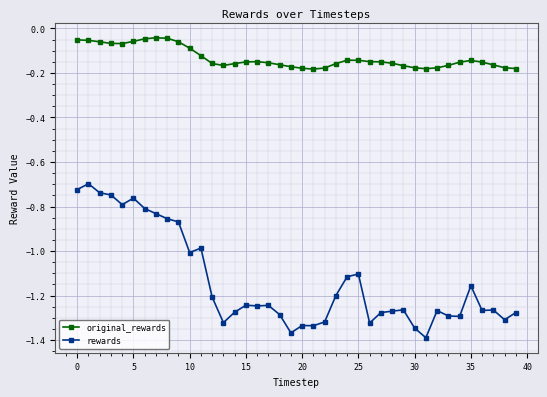

Which series has the largest total across all categories?

original_rewards